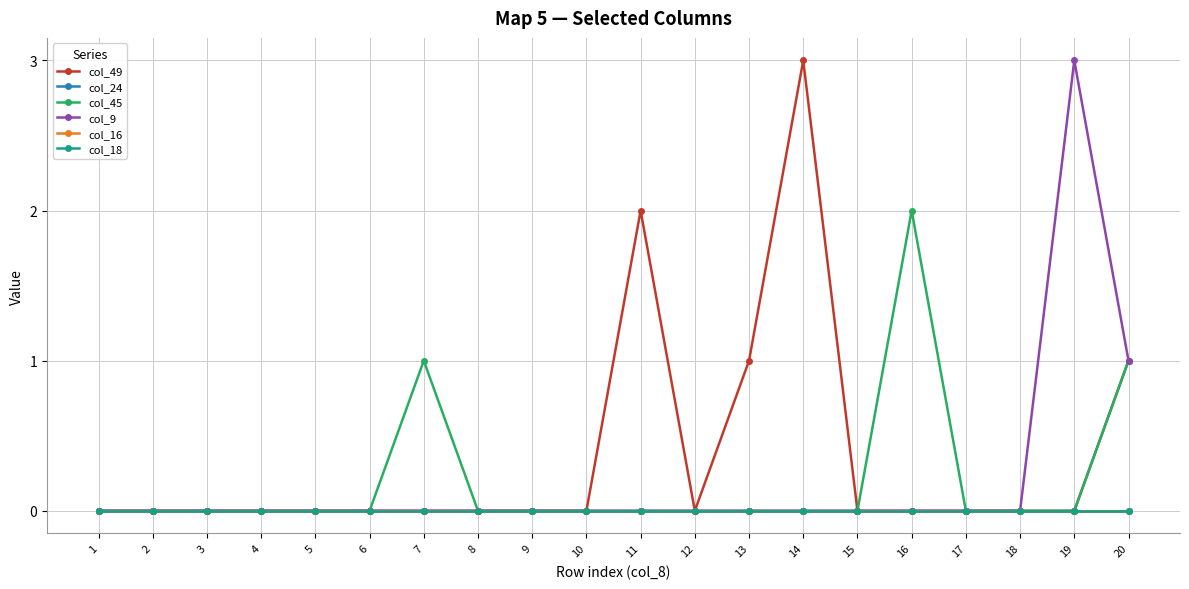

At how many categories does at least one series exceed 0?

7